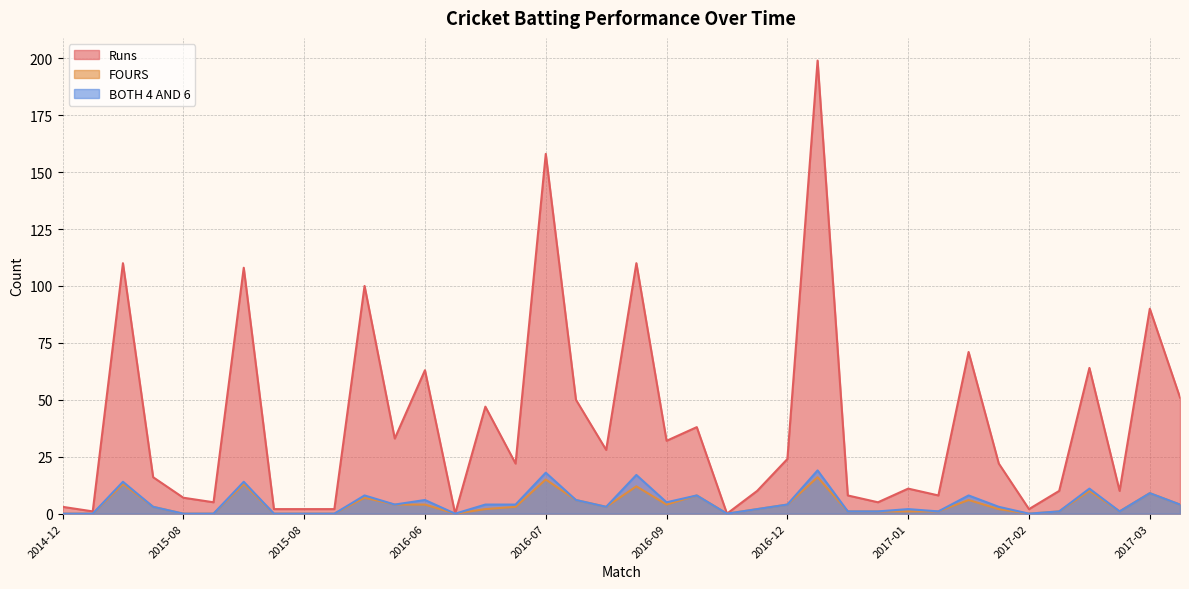

Is it true that Runs equals 10 at 2017-02?

False